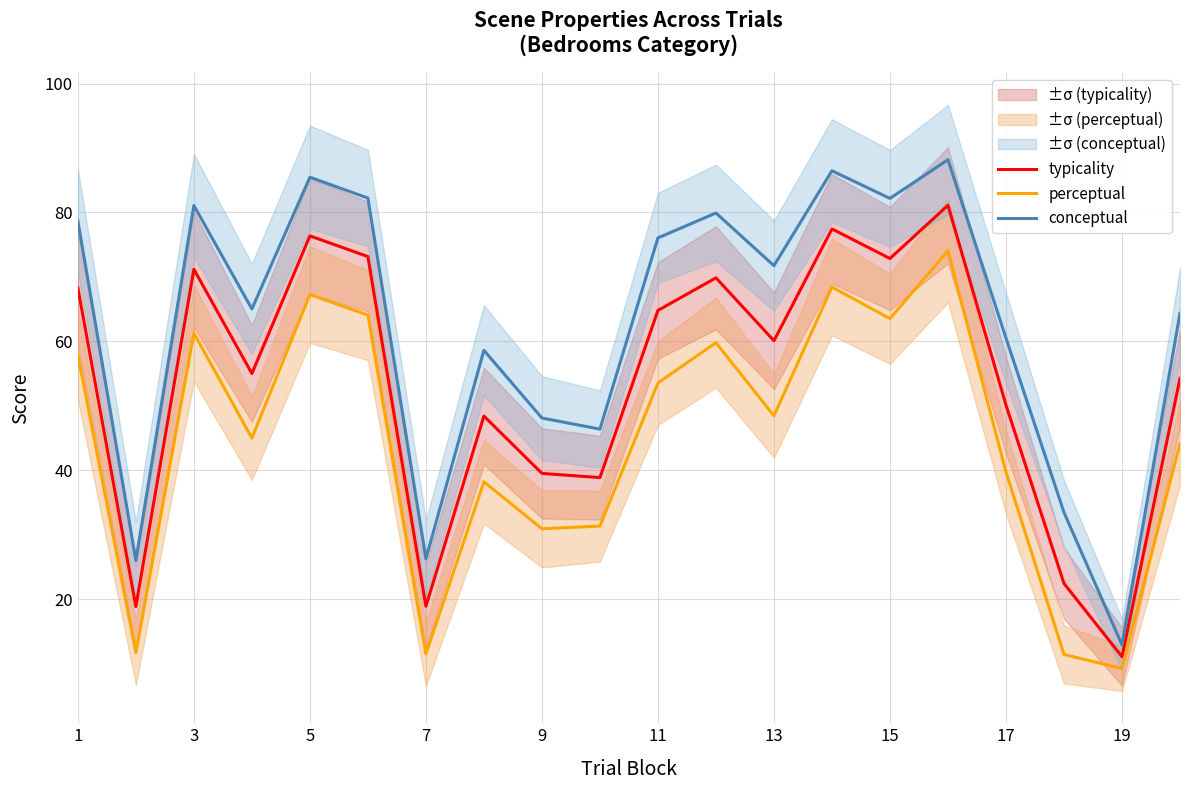

The value of conceptual at 19 is 17.4. True or false?

False